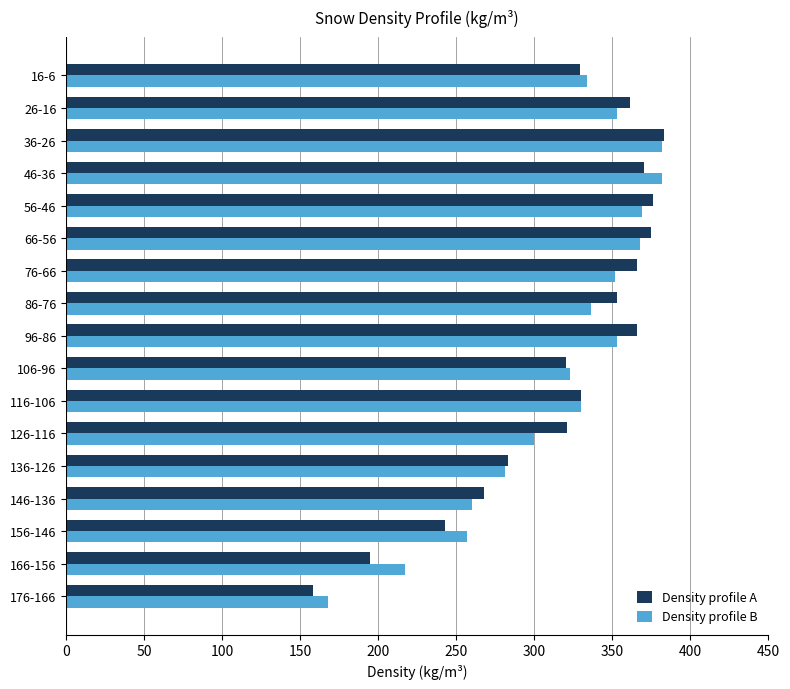

What is the difference between the second highest and minimum values in the Density profile B series?

214